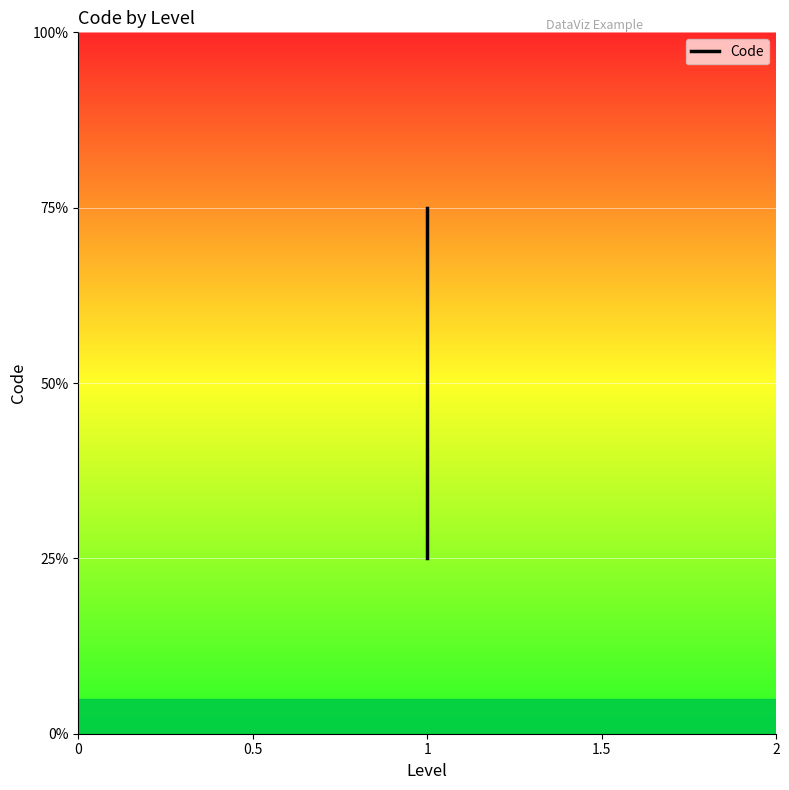

Which label corresponds to the largest value in the chart?

1